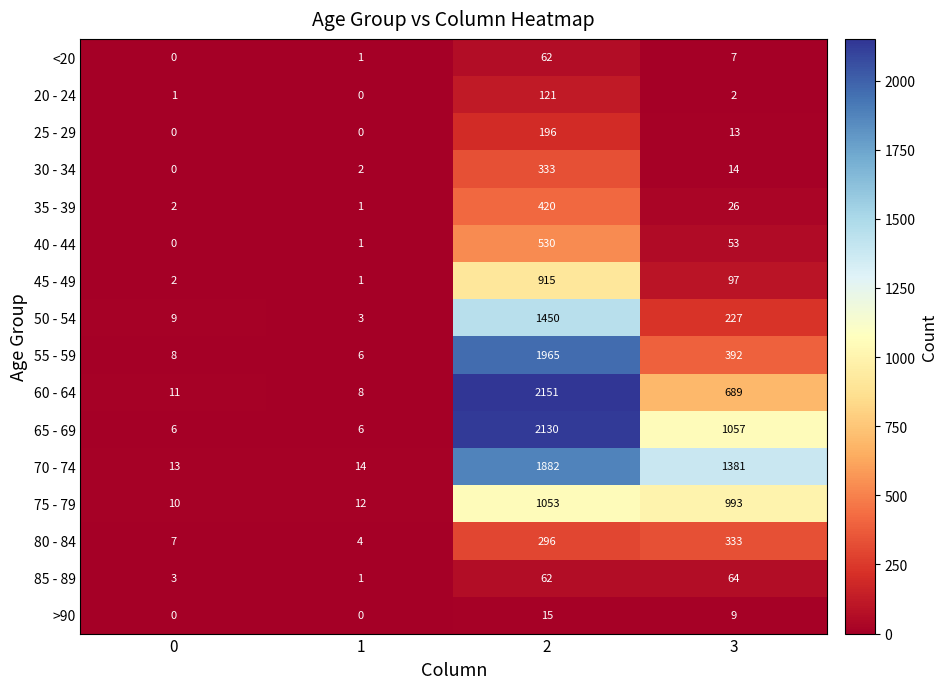

List the labels in order of 35 - 39 value, largest first.

2, 3, 0, 1